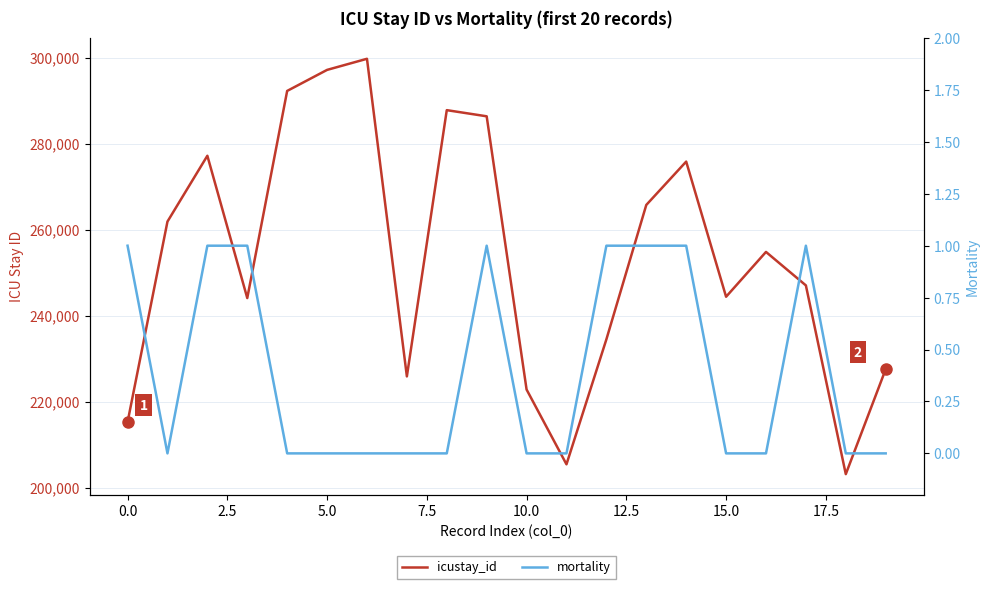

What is the lowest value of the icustay_id series?

203175